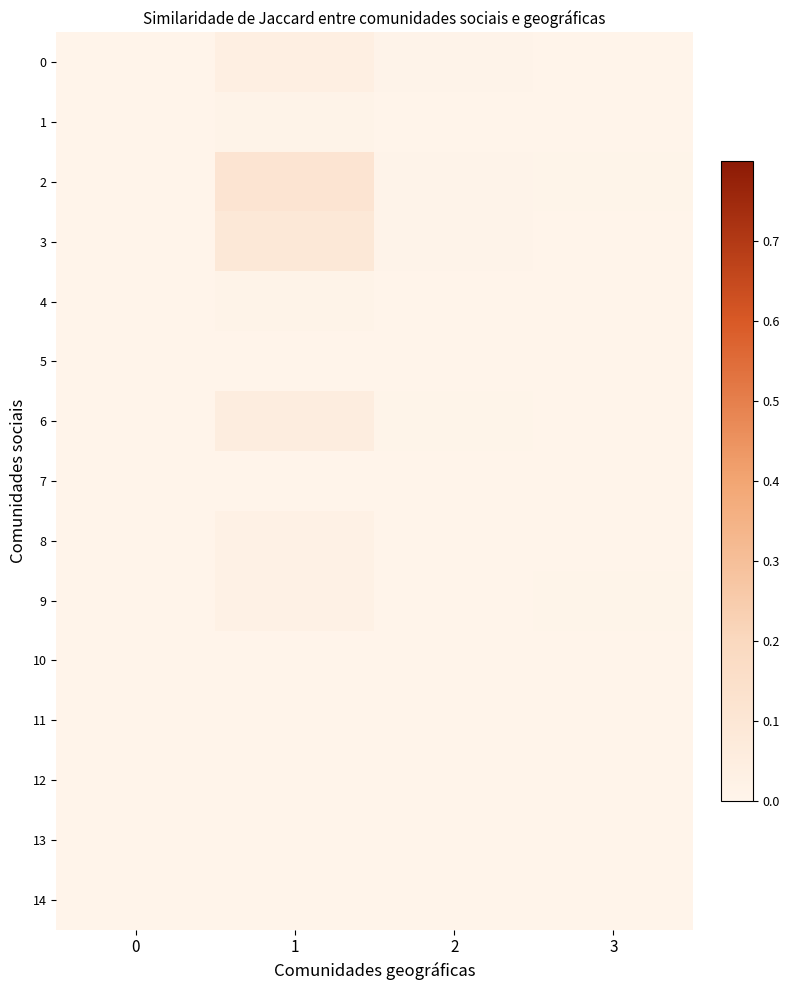

Is the value of 5 at 1 greater than the value of 9 at 3?

No